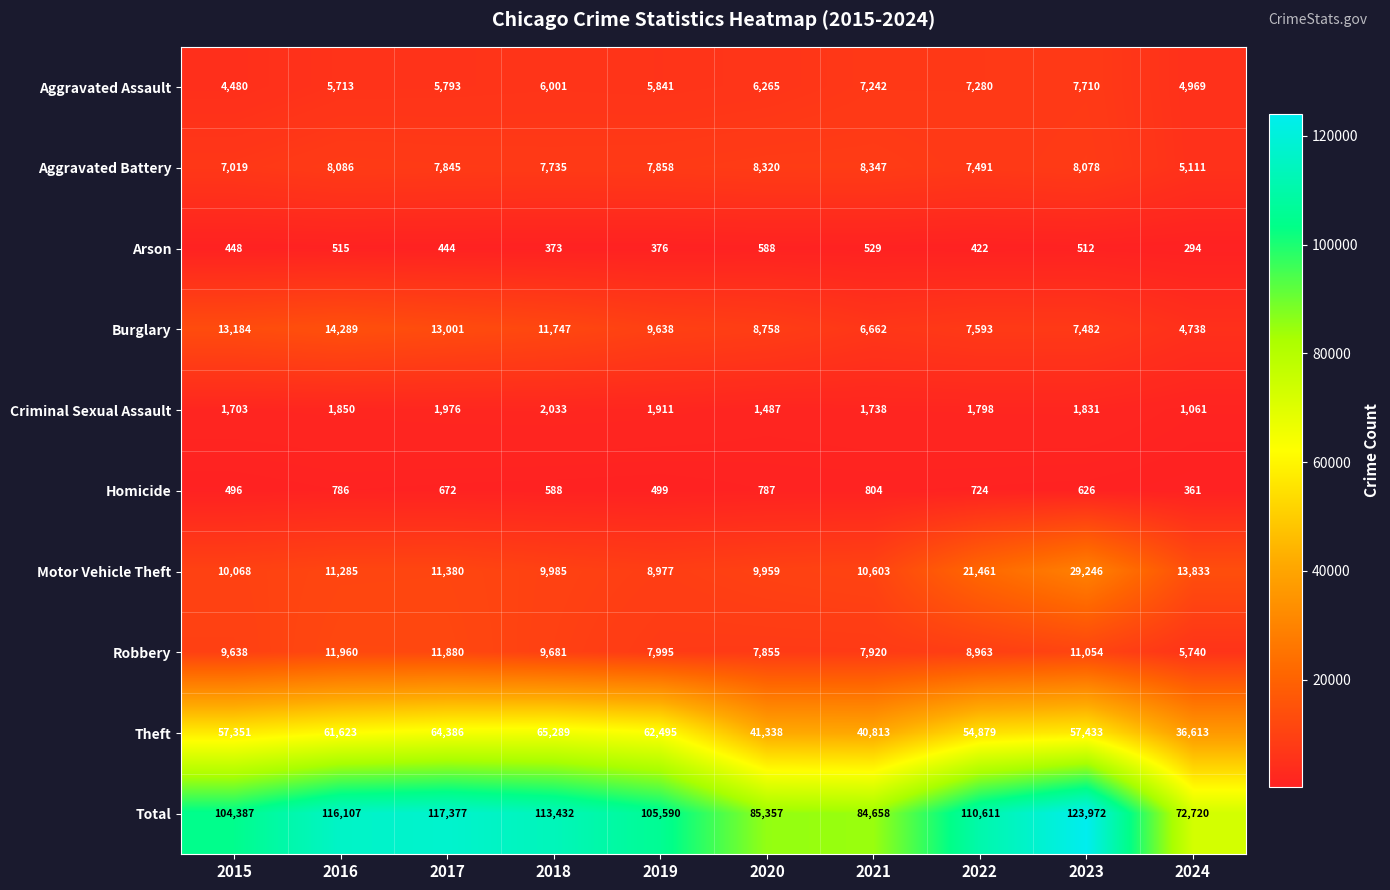

What is the spread (max minus min) of values at 2022?

110189